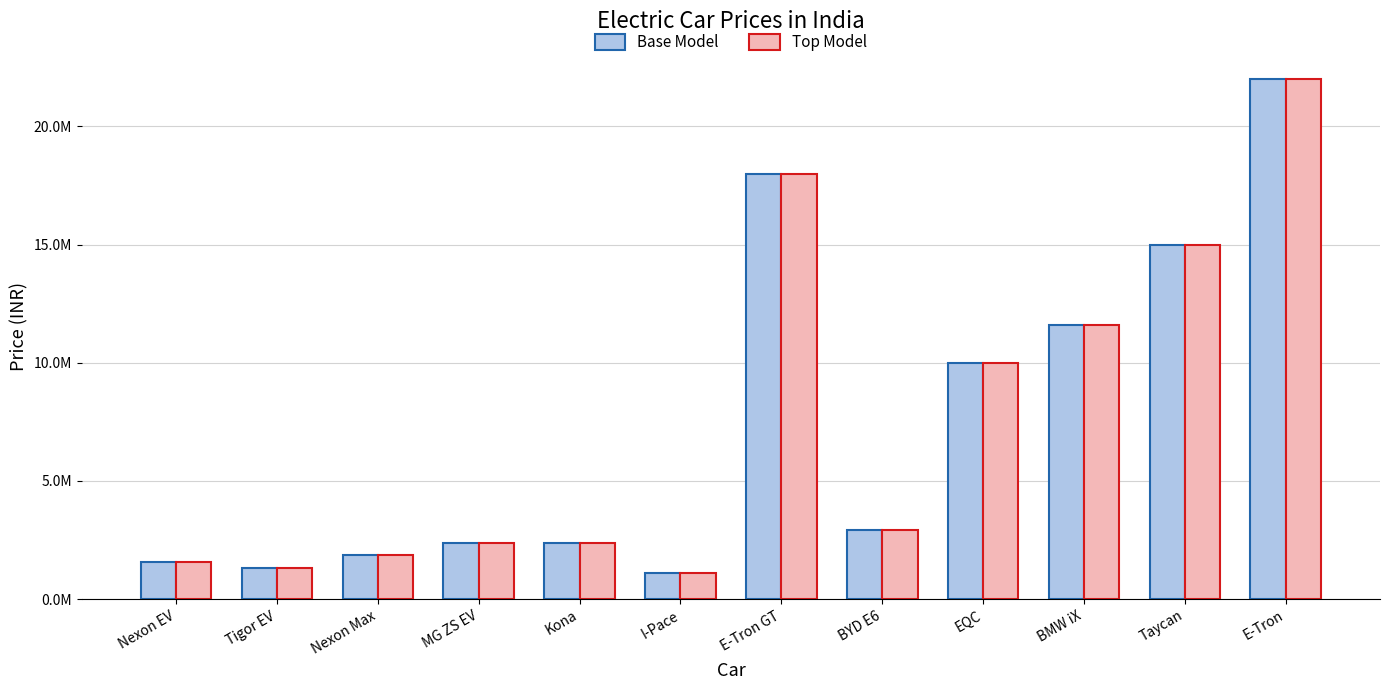

At which label does Base Model reach its minimum?

I-Pace